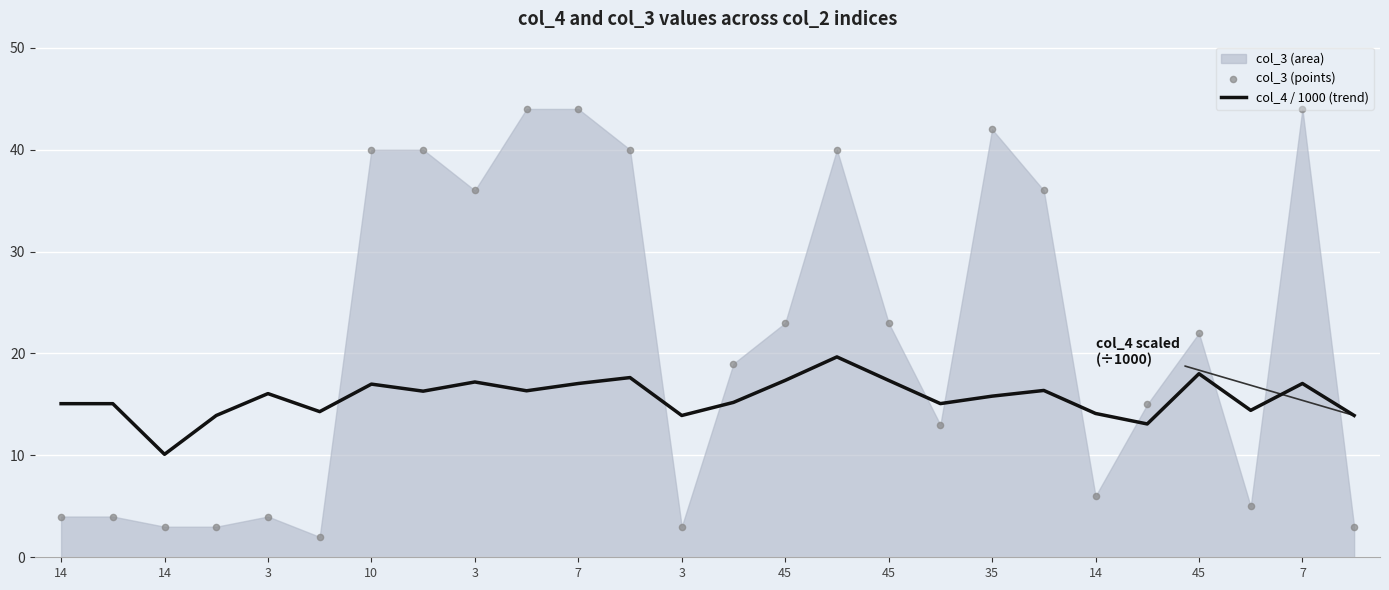

Which series reaches the maximum Y coordinate?

col_3 (points)